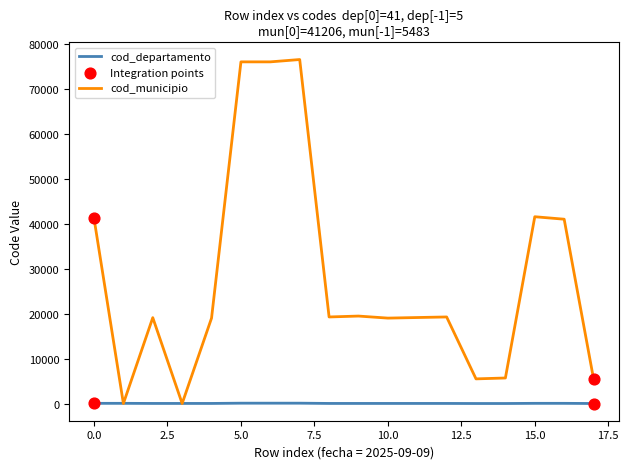

Which series has the largest total across all categories?

cod_municipio